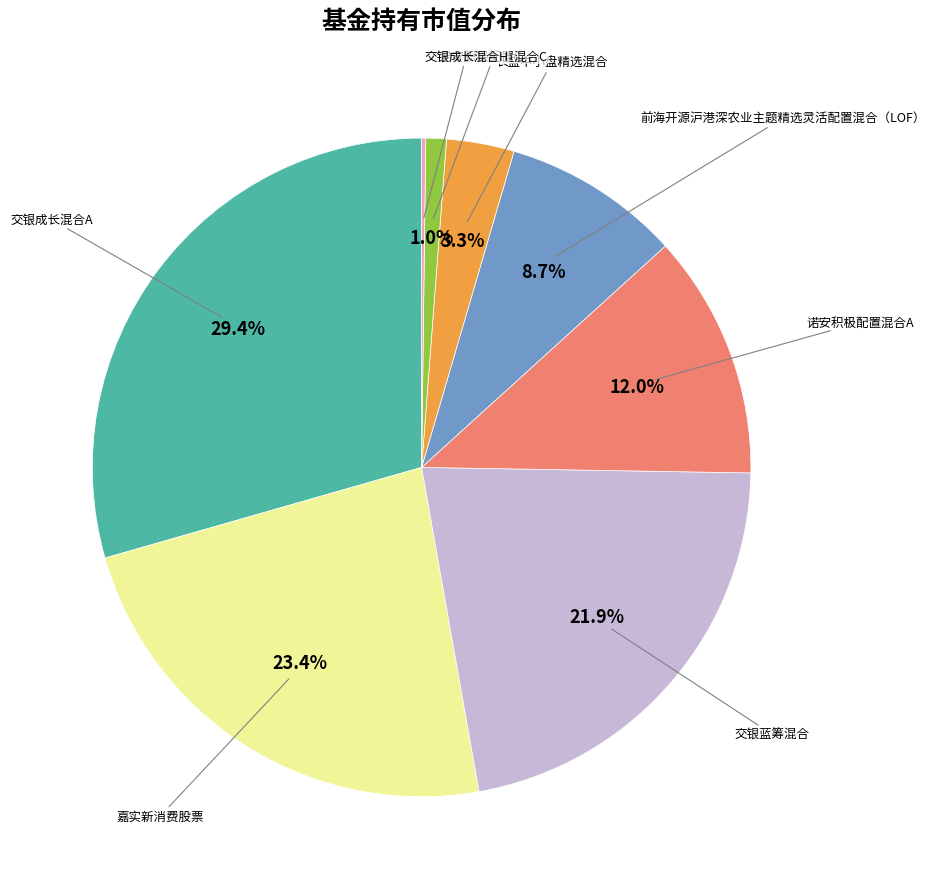

Is there a majority slice in this chart?

No